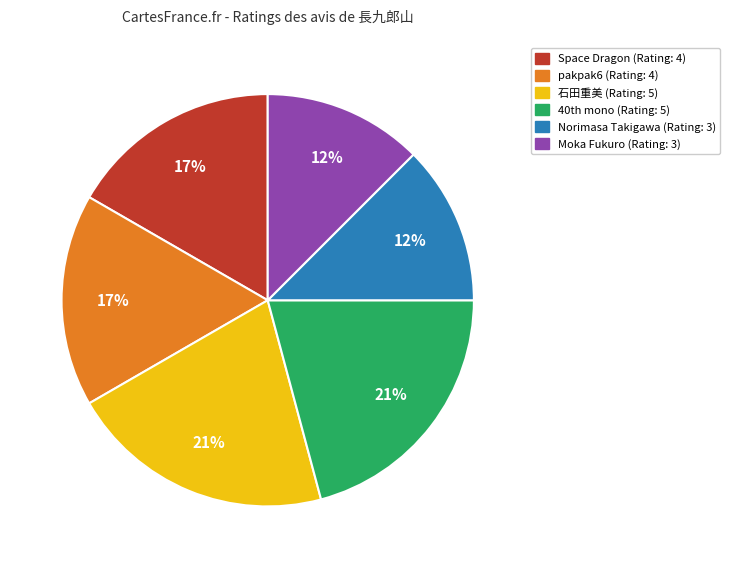

Is it true that Norimasa Takigawa is 12% of the pie?

True